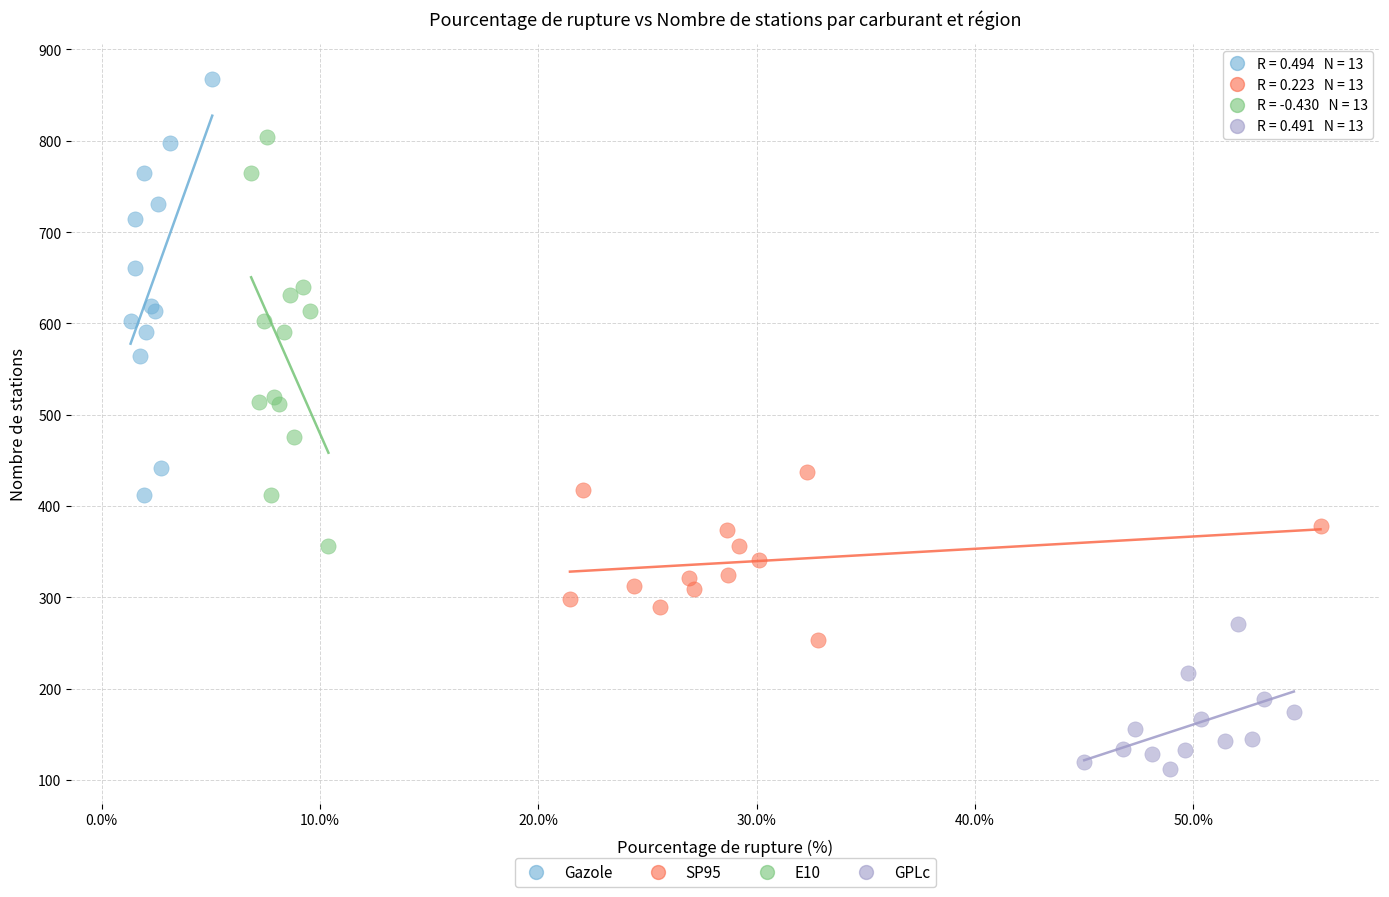

Which series has the largest Y range (max minus min)?

Gazole